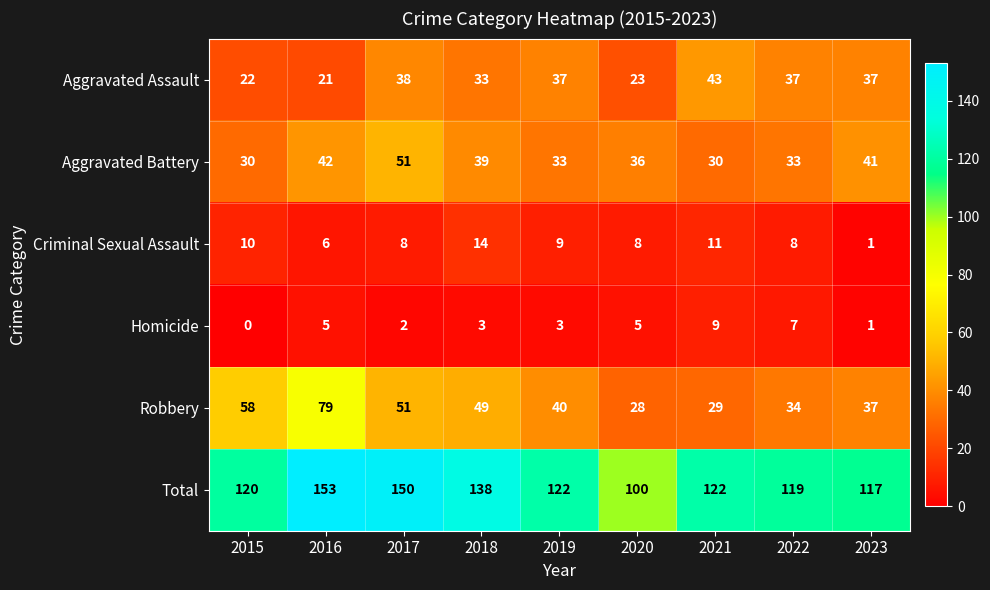

Which label corresponds to the largest value in the chart?

2016